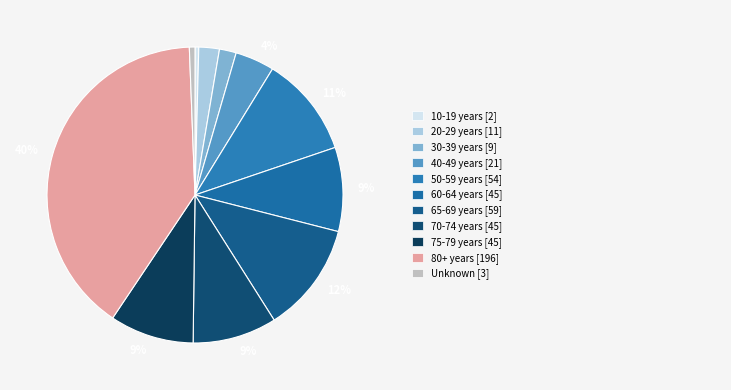

How many segments does this pie chart have?

11